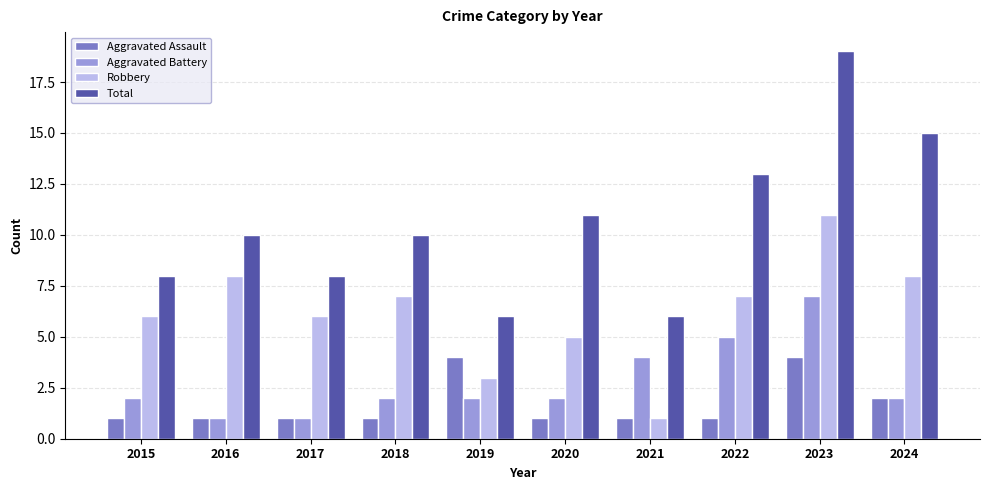

Does the chart contain any negative values?

No